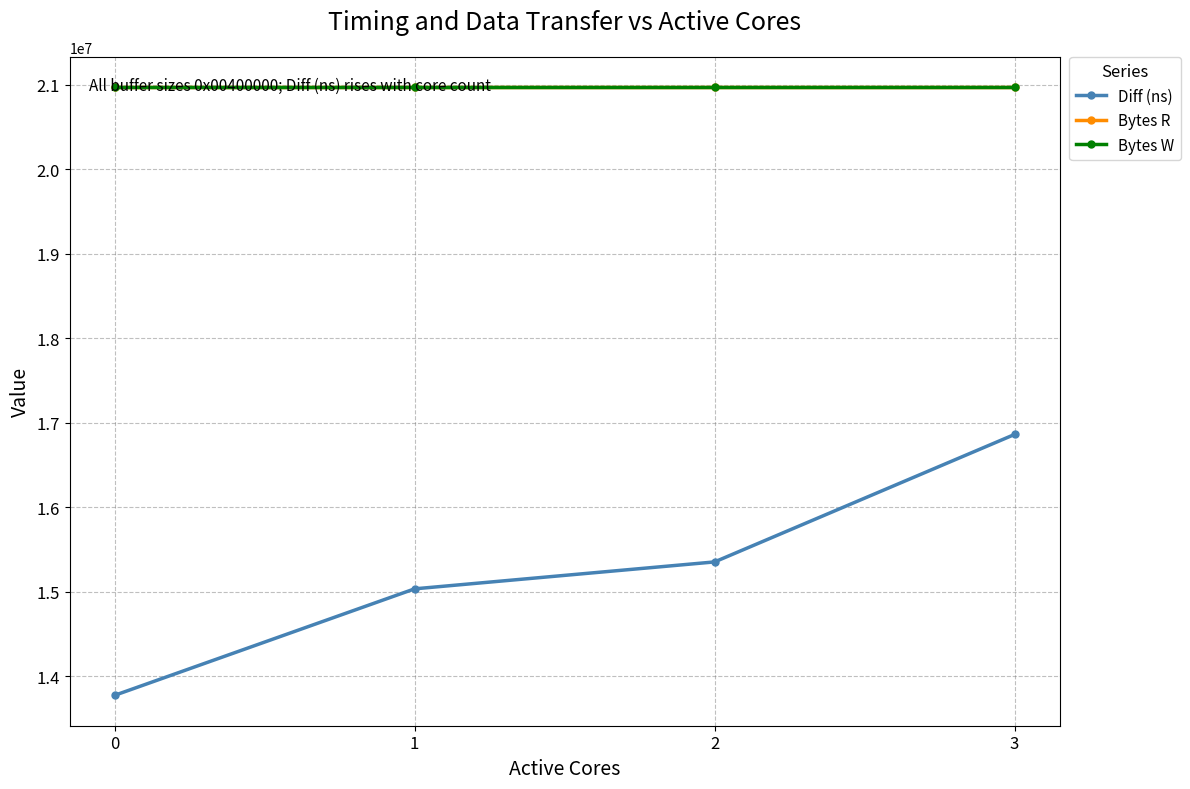

Is this an area chart (filled region under the line)?

No